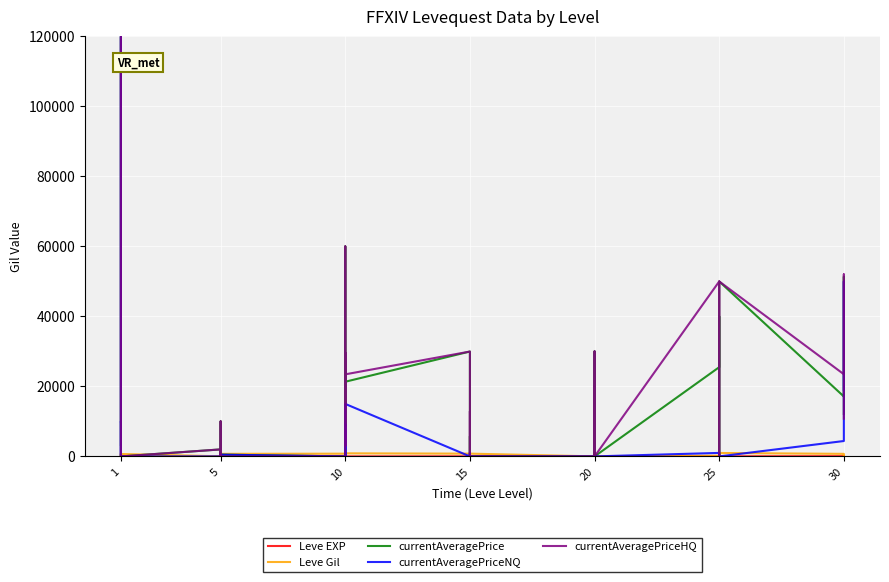

Rank the series by their maximum value, from lowest to highest.

Leve EXP, Leve Gil, currentAveragePrice, currentAveragePriceNQ, currentAveragePriceHQ